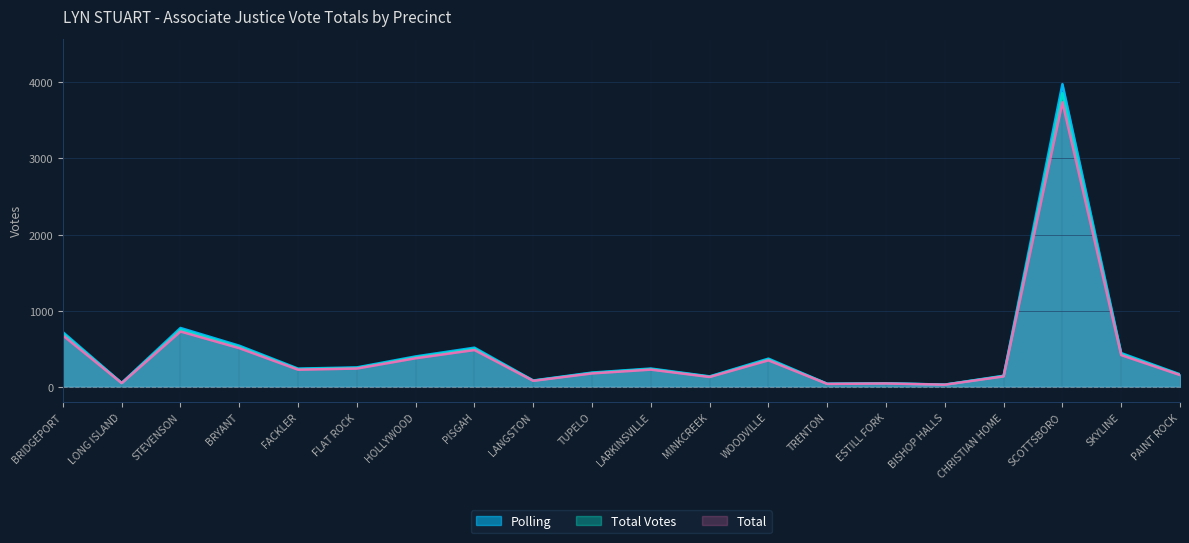

What is the total value across all series at MINKCREEK?

398.7